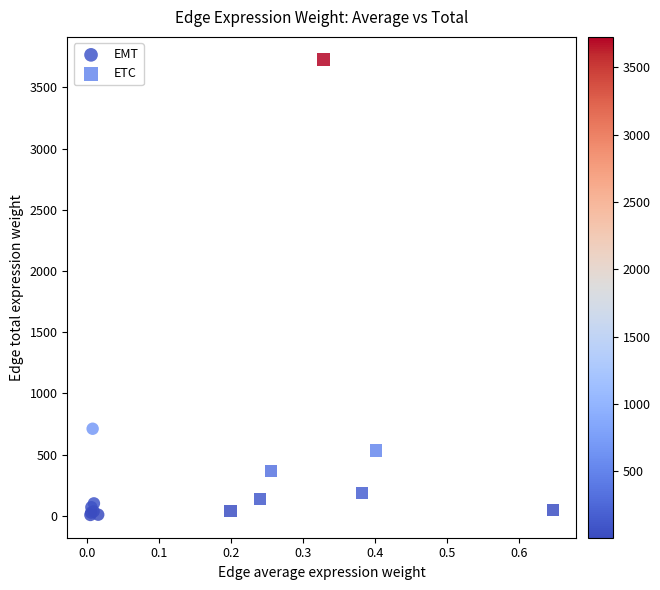

Which series reaches the maximum Y coordinate?

ETC